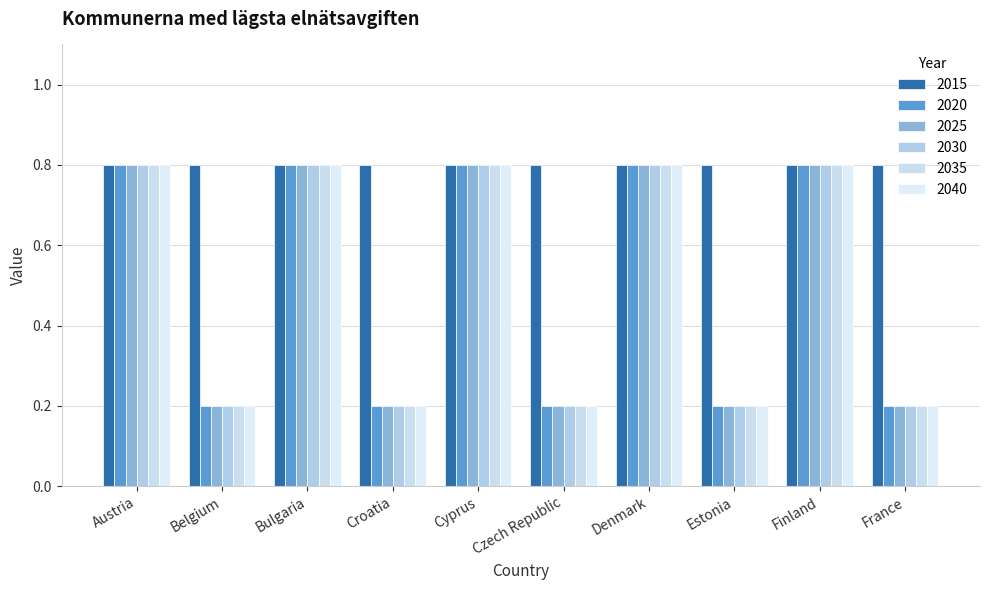

What position from the right is Finland?

2